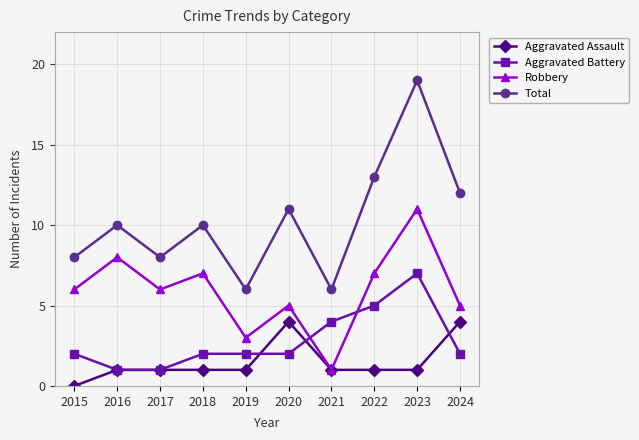

True or false: Aggravated Battery and Robbery intersect in this chart.

True